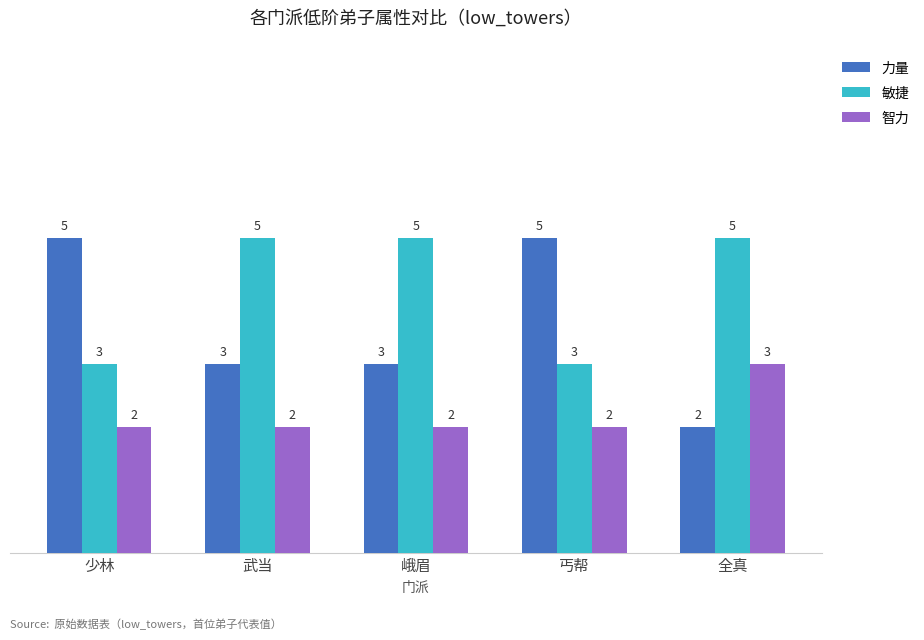

Are the bars horizontal?

No